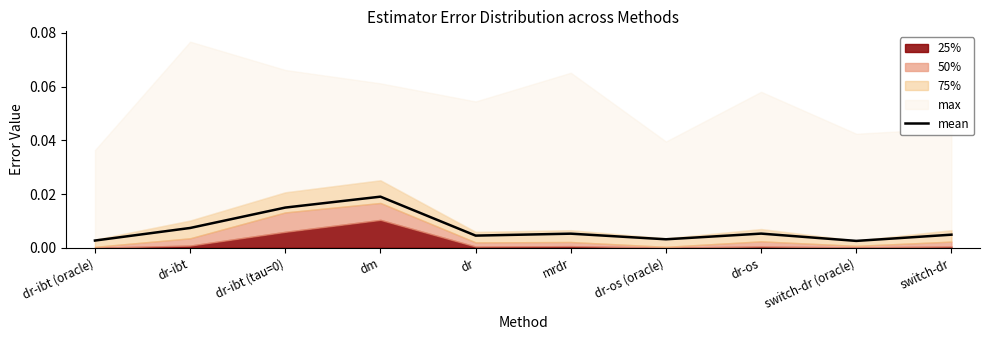

Between switch-dr (oracle) and dr-os, which is larger?

dr-os